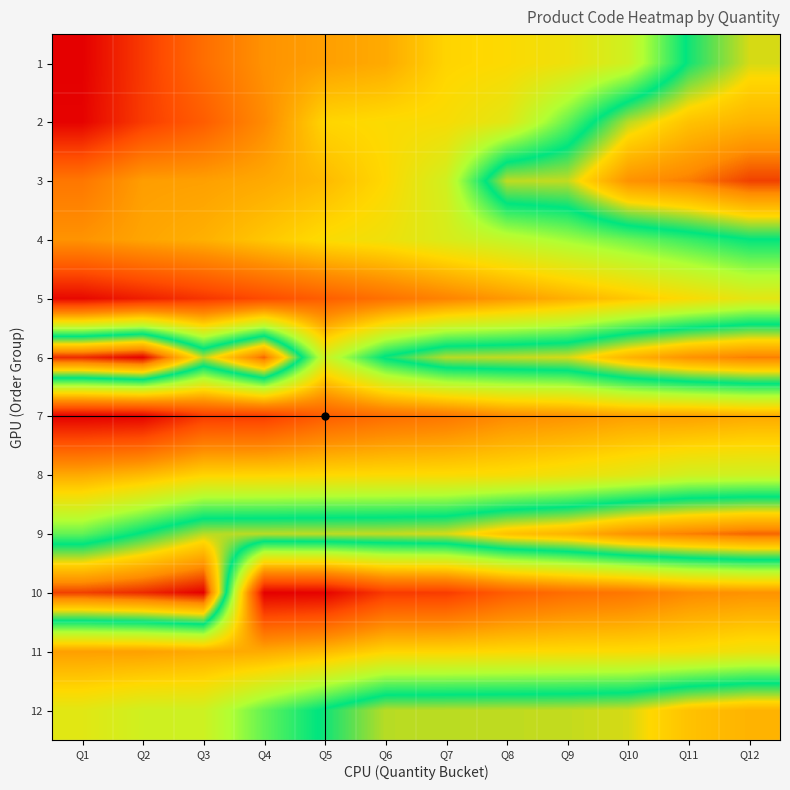

Reading right to left, list all the values displayed in this chart.

1: Q12=21408	Q11=21356	Q10=21260	Q9=21231	Q8=21218	Q7=21212	Q6=21175	Q5=21165	Q4=21154	Q3=21116	Q2=21064	Q1=21012
2: Q12=21452	Q11=21439	Q10=21400	Q9=21314	Q8=21242	Q7=21222	Q6=21219	Q5=21213	Q4=21147	Q3=21098	Q2=21065	Q1=21015
3: Q12=21523	Q11=21494	Q10=21481	Q9=21403	Q8=21402	Q7=21258	Q6=21216	Q5=21189	Q4=21174	Q3=21166	Q2=21164	Q1=21126
4: Q12=21350	Q11=21330	Q10=21310	Q9=21290	Q8=21270	Q7=21250	Q6=21230	Q5=21220	Q4=21200	Q3=21180	Q2=21170	Q1=21155
5: Q12=21240	Q11=21220	Q10=21200	Q9=21180	Q8=21160	Q7=21140	Q6=21120	Q5=21100	Q4=21080	Q3=21060	Q2=21040	Q1=21020
6: Q12=21494	Q11=21481	Q10=21452	Q9=21408	Q8=21403	Q7=21400	Q6=21356	Q5=21260	Q4=21506	Q3=21401	Q2=21555	Q1=21534
7: Q12=21174	Q11=21166	Q10=21165	Q9=21154	Q8=21147	Q7=21126	Q6=21116	Q5=21098	Q4=21065	Q3=21064	Q2=21015	Q1=21012
8: Q12=21260	Q11=21258	Q10=21242	Q9=21231	Q8=21222	Q7=21219	Q6=21218	Q5=21216	Q4=21213	Q3=21212	Q2=21189	Q1=21175
9: Q12=21506	Q11=21494	Q10=21481	Q9=21452	Q8=21439	Q7=21408	Q6=21403	Q5=21402	Q4=21401	Q3=21400	Q2=21356	Q1=21314
10: Q12=21154	Q11=21147	Q10=21126	Q9=21116	Q8=21098	Q7=21065	Q6=21064	Q5=21015	Q4=21012	Q3=21555	Q2=21534	Q1=21523
11: Q12=21231	Q11=21222	Q10=21219	Q9=21218	Q8=21216	Q7=21213	Q6=21212	Q5=21189	Q4=21175	Q3=21174	Q2=21166	Q1=21165
12: Q12=21452	Q11=21439	Q10=21408	Q9=21403	Q8=21402	Q7=21401	Q6=21400	Q5=21356	Q4=21314	Q3=21260	Q2=21258	Q1=21242